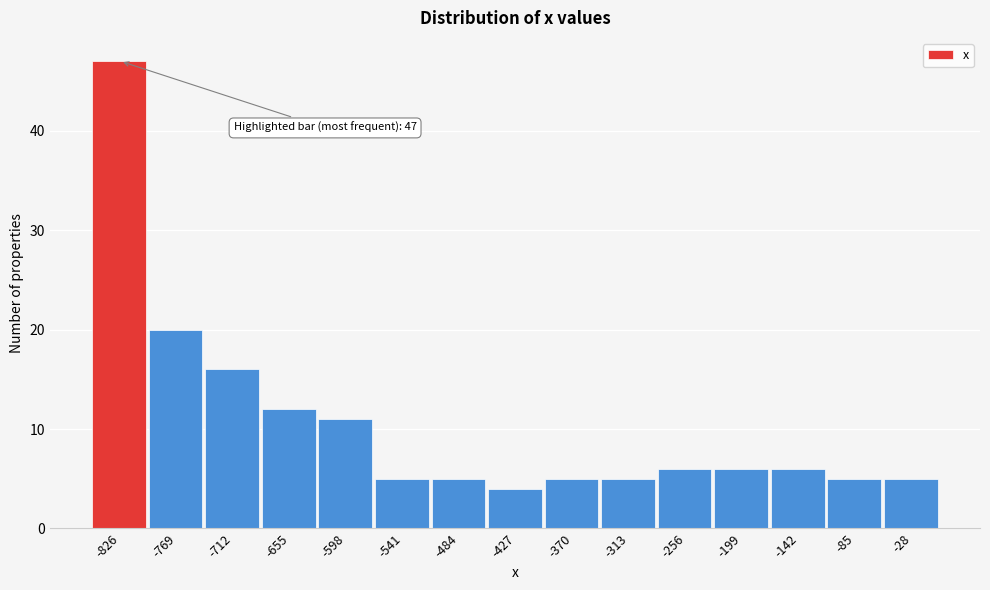

Which range on the x-axis has the tallest bar?

-850 to -800